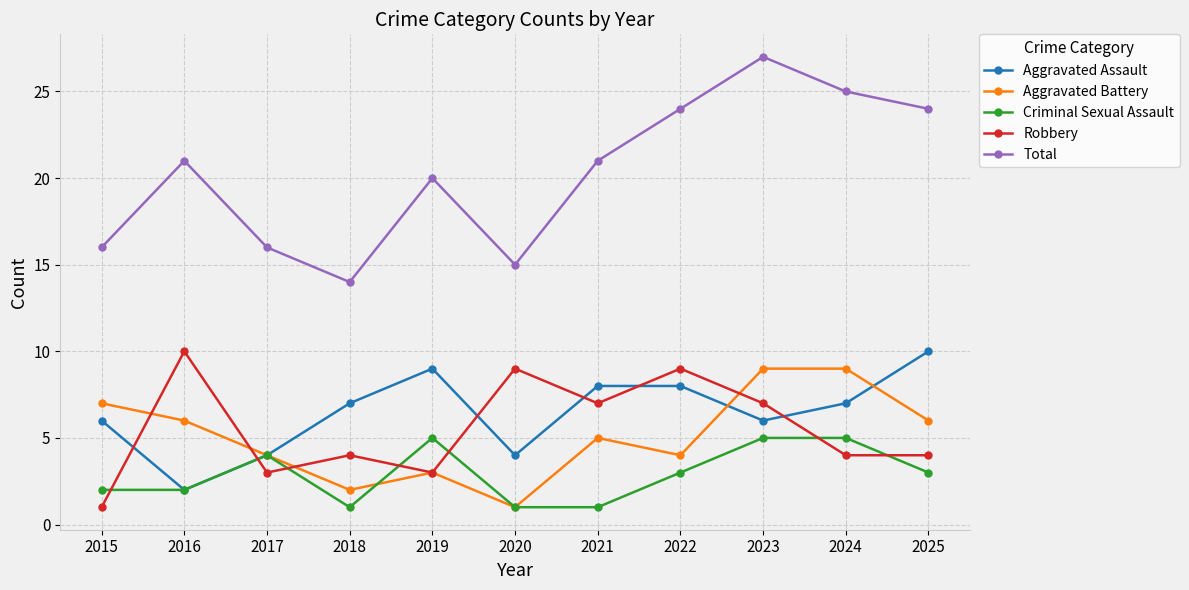

Which series has the largest total across all categories?

Total